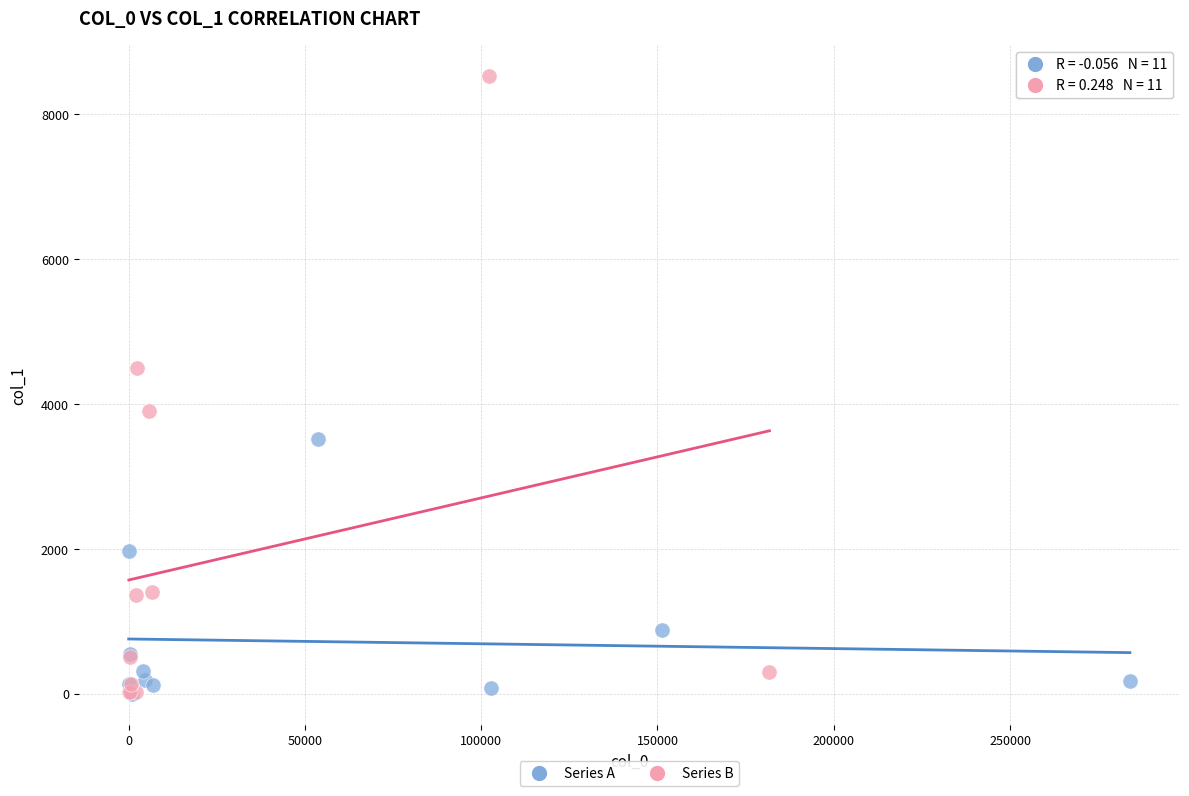

Which series contains the highest Y value?

Series B